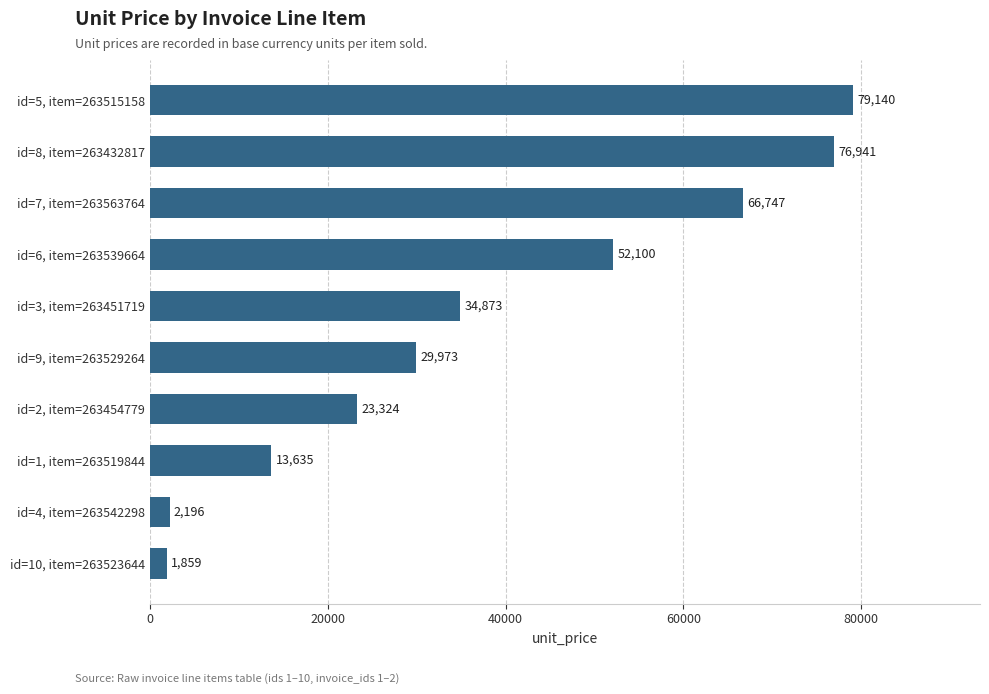

Rank the categories by value from highest to lowest.

id=5, item=263515158, id=8, item=263432817, id=7, item=263563764, id=6, item=263539664, id=3, item=263451719, id=9, item=263529264, id=2, item=263454779, id=1, item=263519844, id=4, item=263542298, id=10, item=263523644